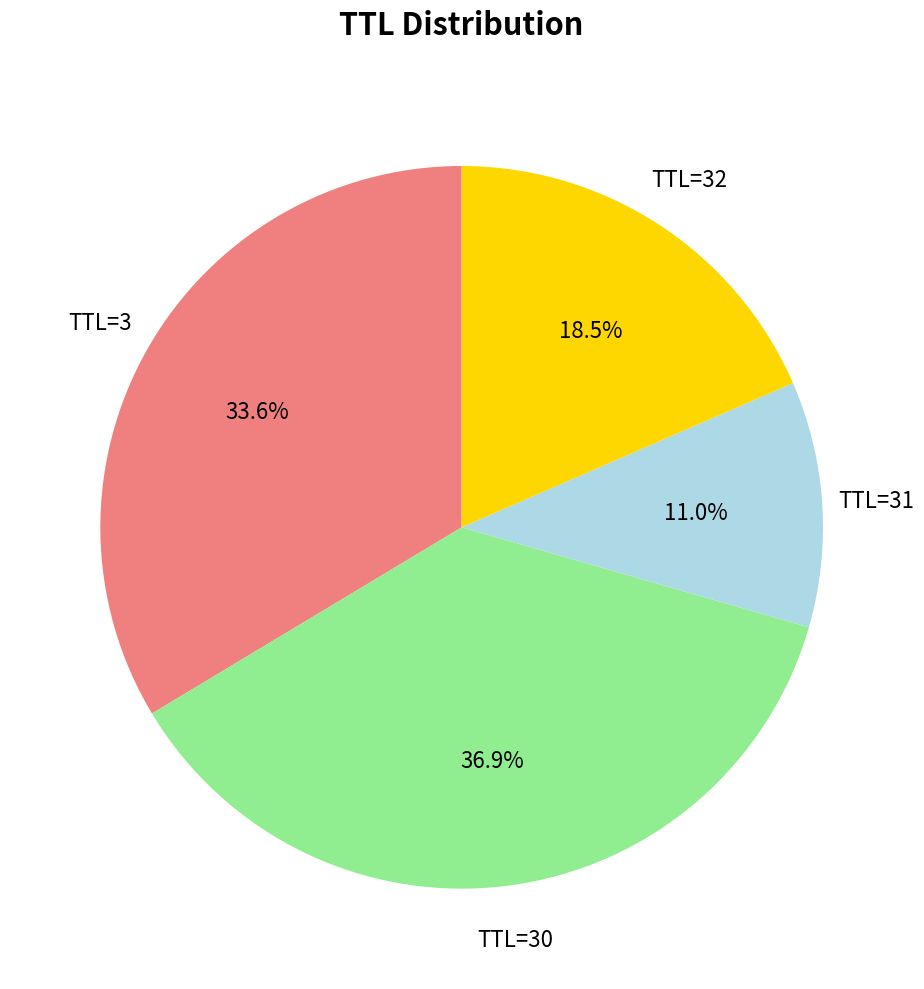

Is there any slice that represents more than half of the pie?

No